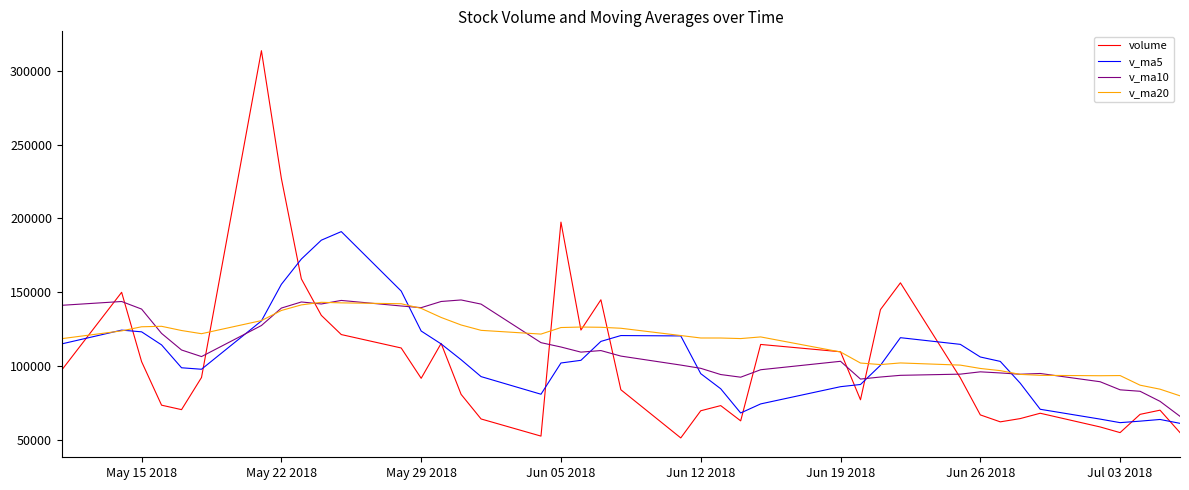

What is the lowest value of the v_ma10 series?

65954.3